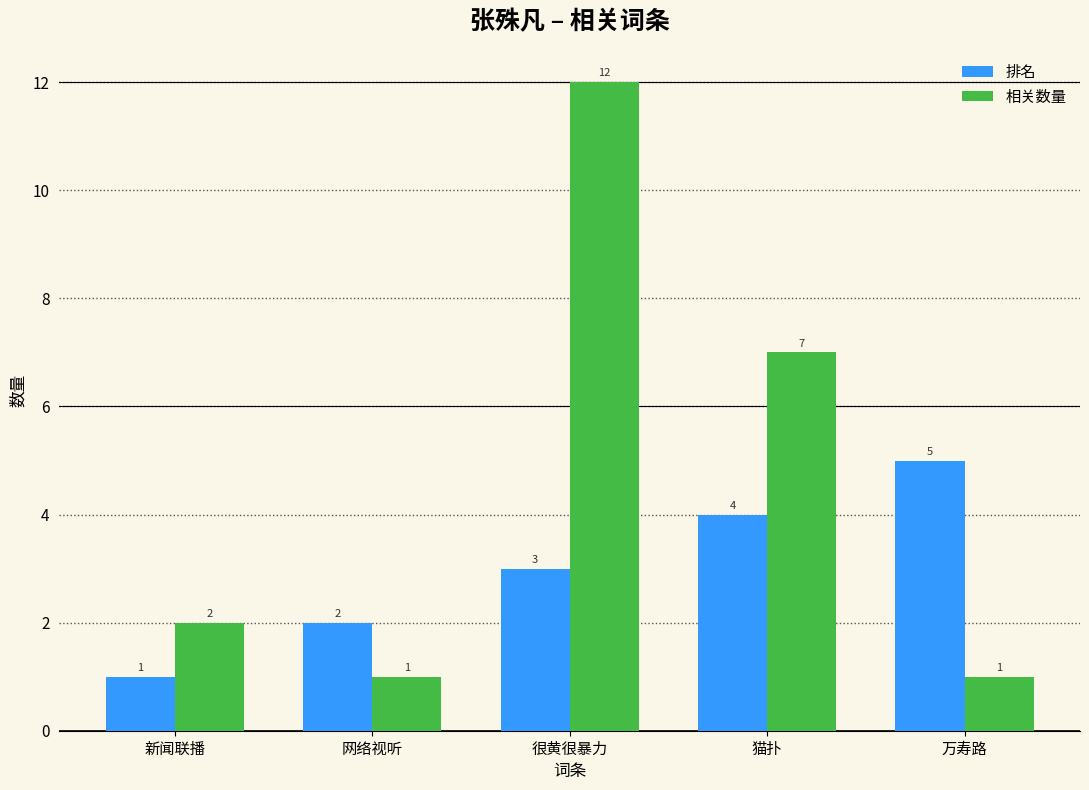

At which label is 排名 closest to 3?

很黄很暴力